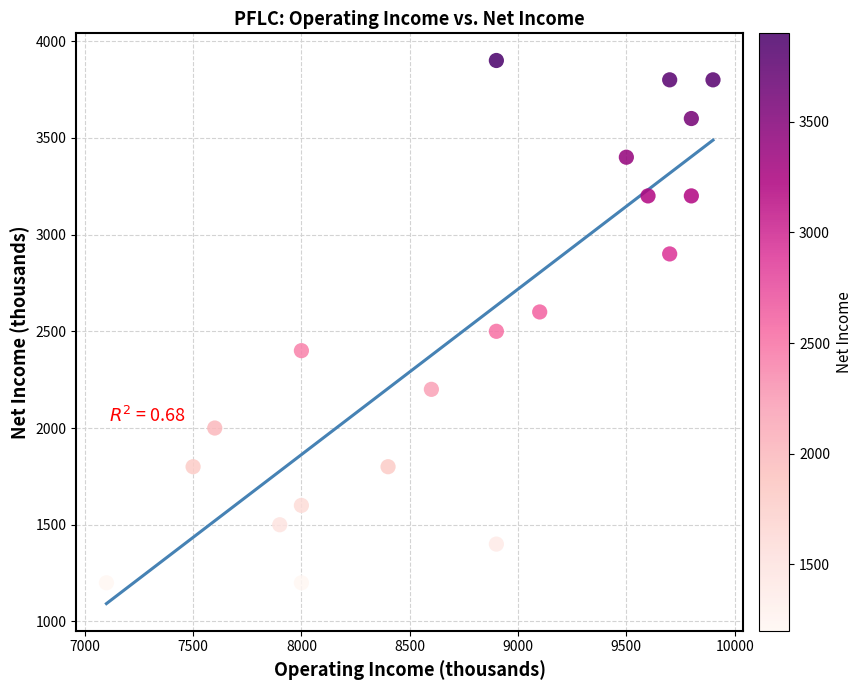

What is the range of Y values (max minus min)?

2700